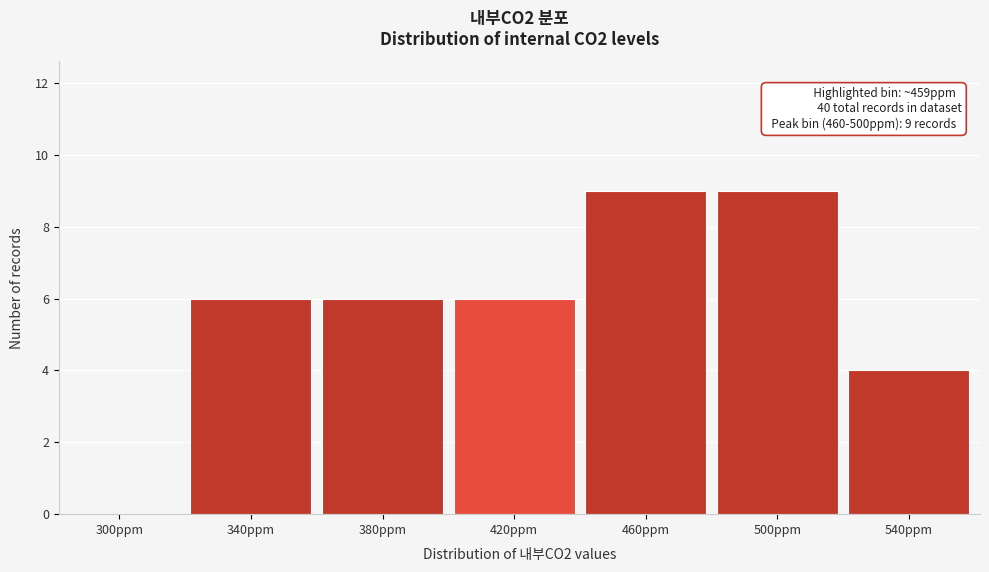

Reading left to right, what are all the values shown in this chart?

300ppm=0	340ppm=6	380ppm=6	420ppm=6	460ppm=9	500ppm=9	540ppm=4